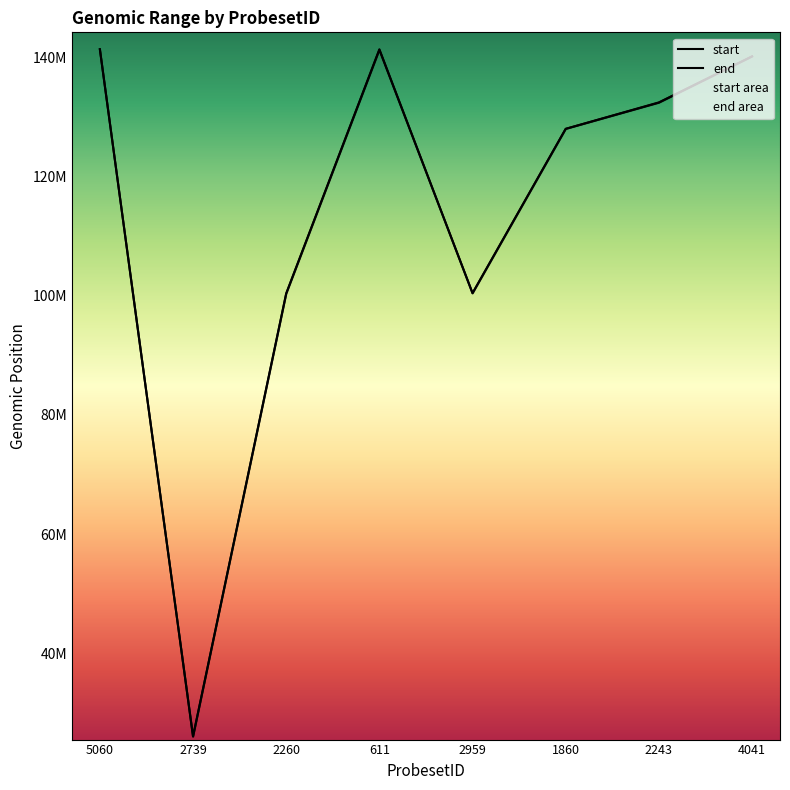

Reading left to right, transcribe all the data shown in this chart.

start: 5060=141348450	2739=26021906	2260=100316044	611=141251077	2959=100395704	1860=127997126	2243=132387661	4041=140149758
end: 5060=141369856	2739=26022278	2260=100389579	611=141354209	2959=100436029	1860=128003666	2243=132440709	4041=140168000